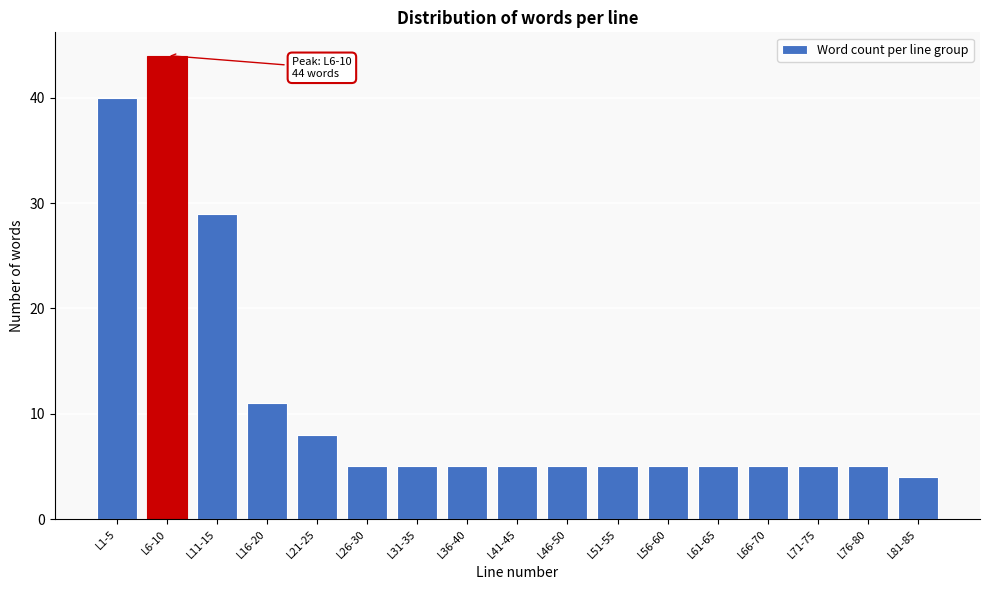

Reading left to right, extract all data points from this chart.

L1-5=40	L6-10=44	L11-15=29	L16-20=11	L21-25=8	L26-30=5	L31-35=5	L36-40=5	L41-45=5	L46-50=5	L51-55=5	L56-60=5	L61-65=5	L66-70=5	L71-75=5	L76-80=5	L81-85=4